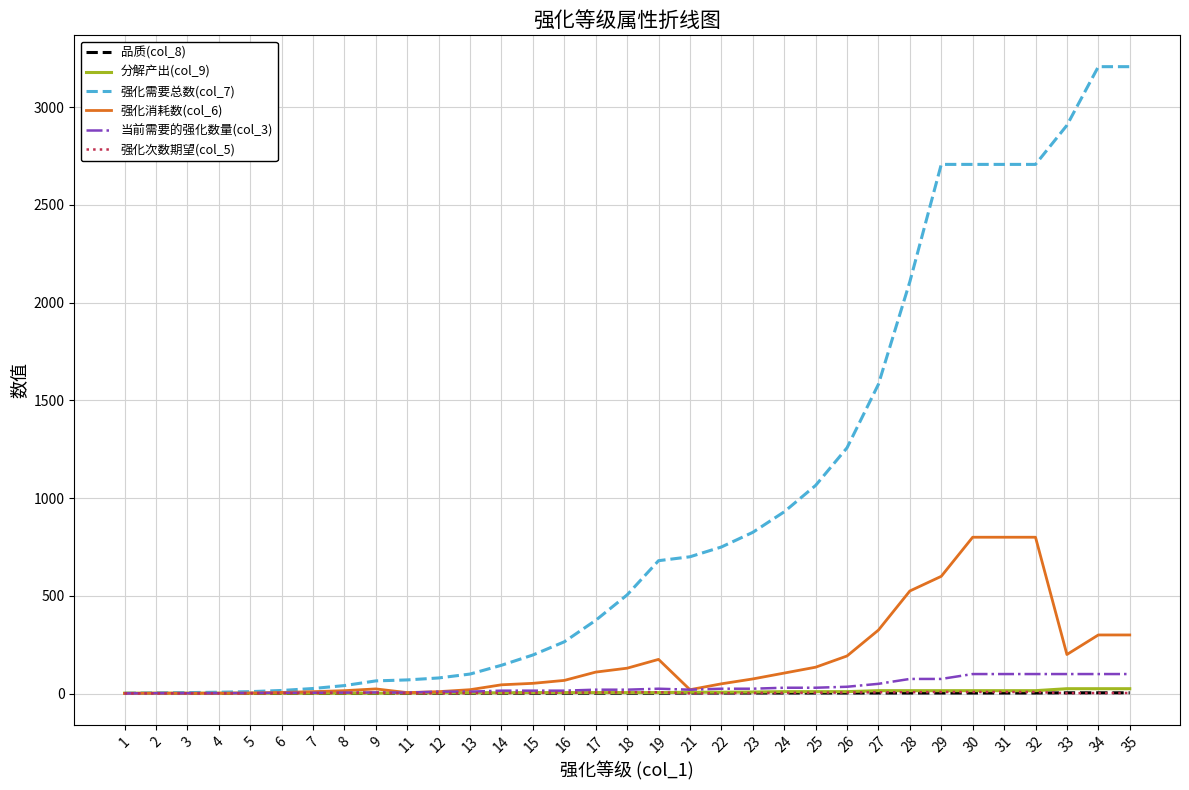

What value does the 品质(col_8) series have at 17?

2.0